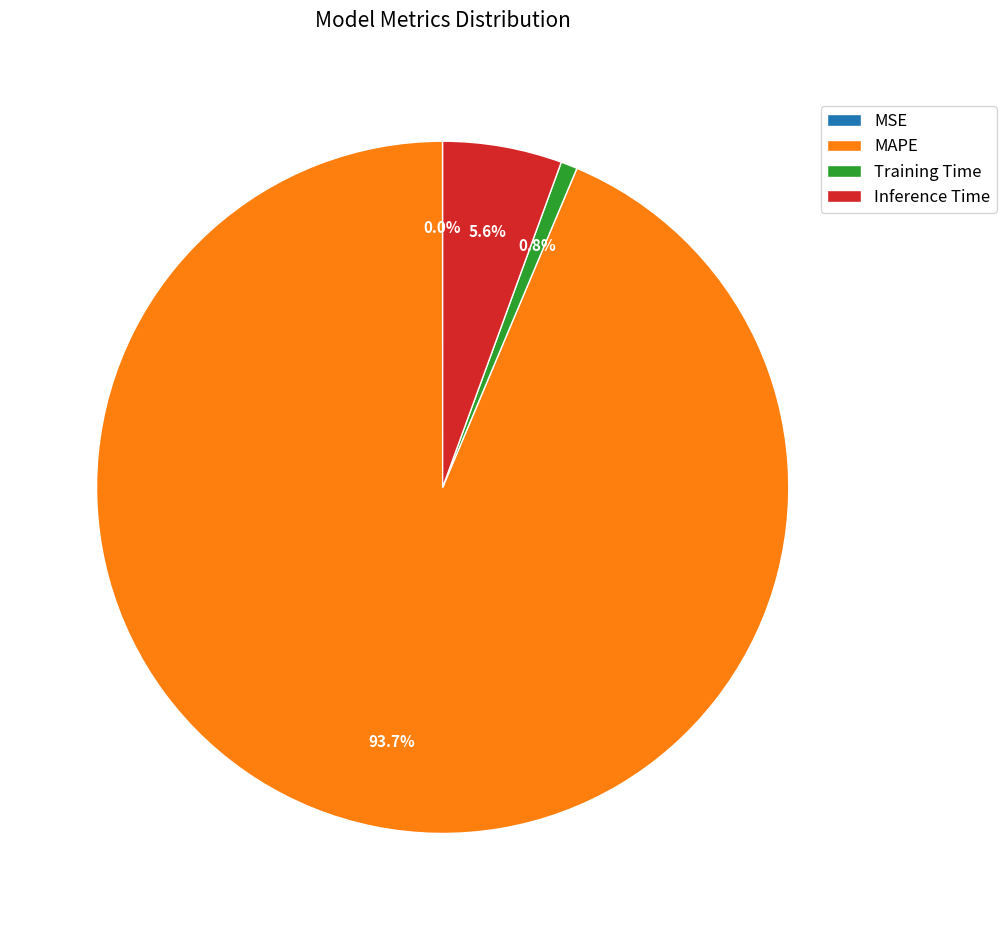

What is the largest slice in the pie chart?

MAPE